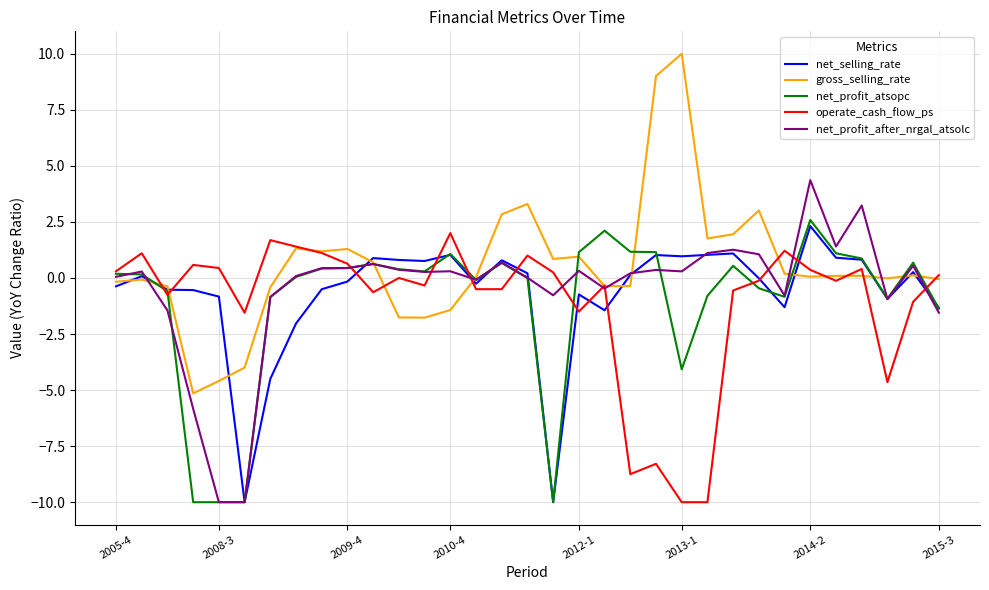

How many lines are shown in the chart?

5